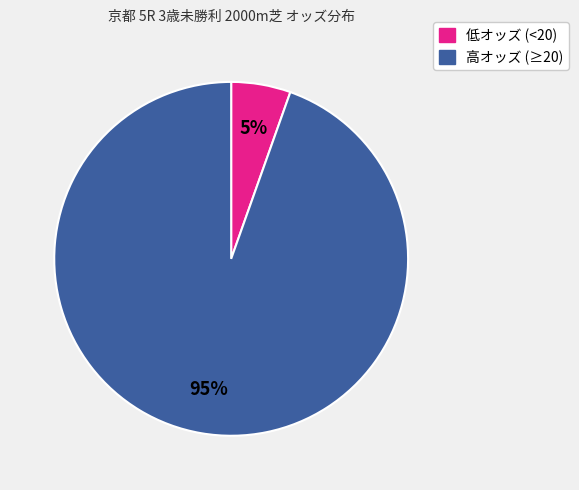

Is there any slice that represents more than half of the pie?

Yes